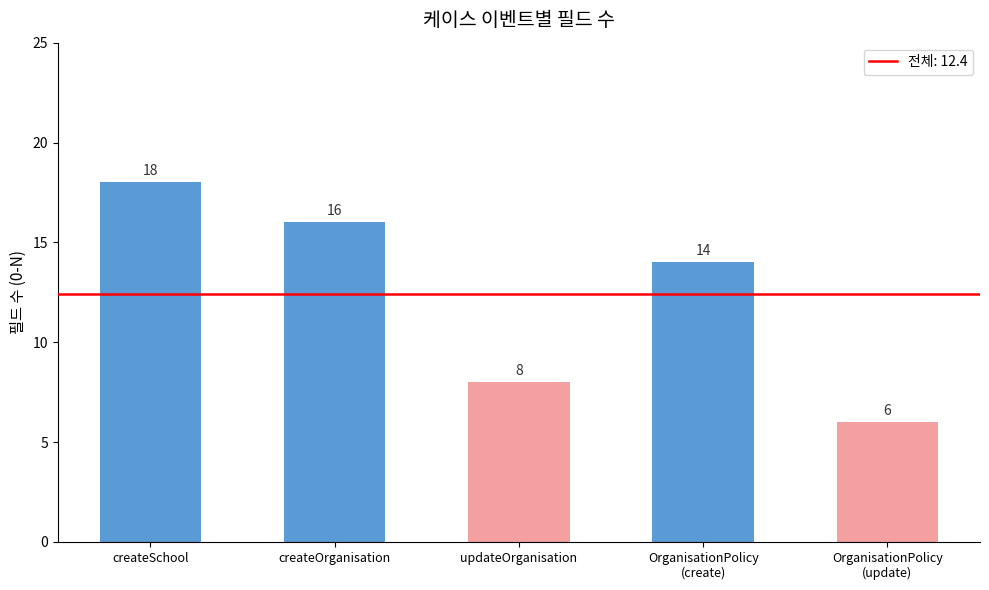

What is the difference between the maximum and minimum values?

12